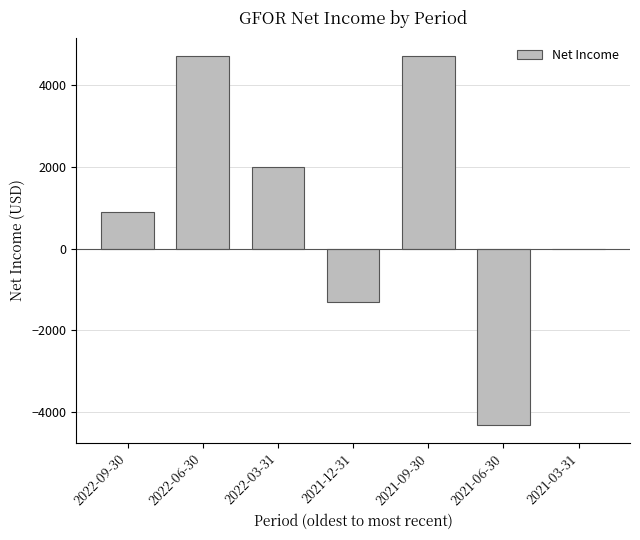

How many values are between -1300 and 4700?

6